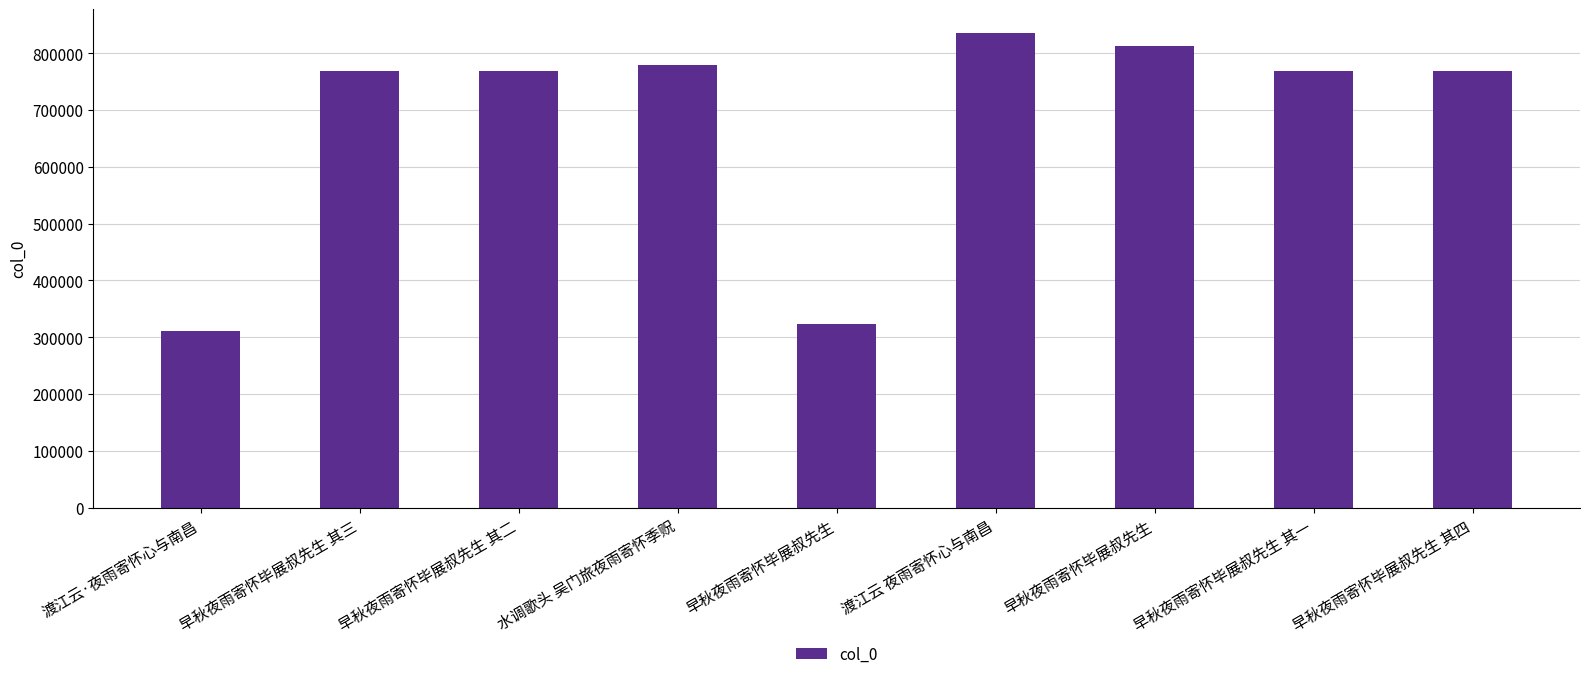

How many data points are less than 769177?

4